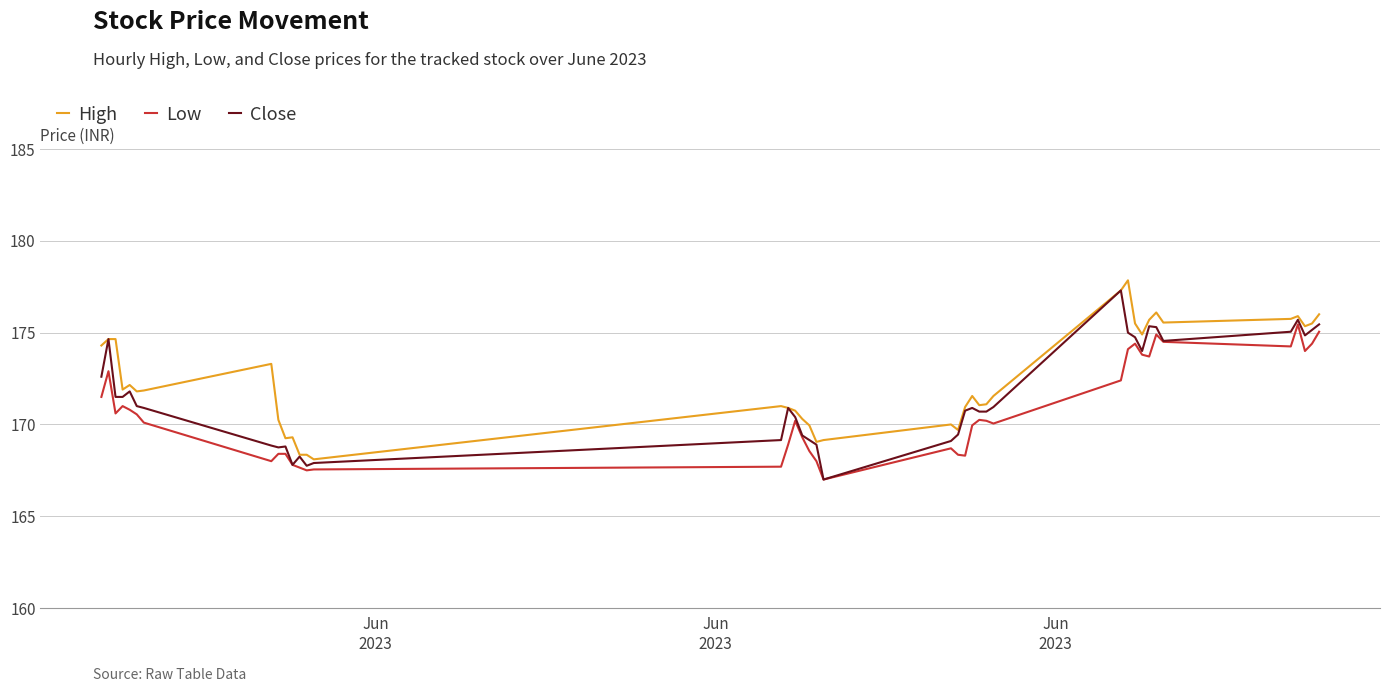

What is the average value of the Low series?

170.7